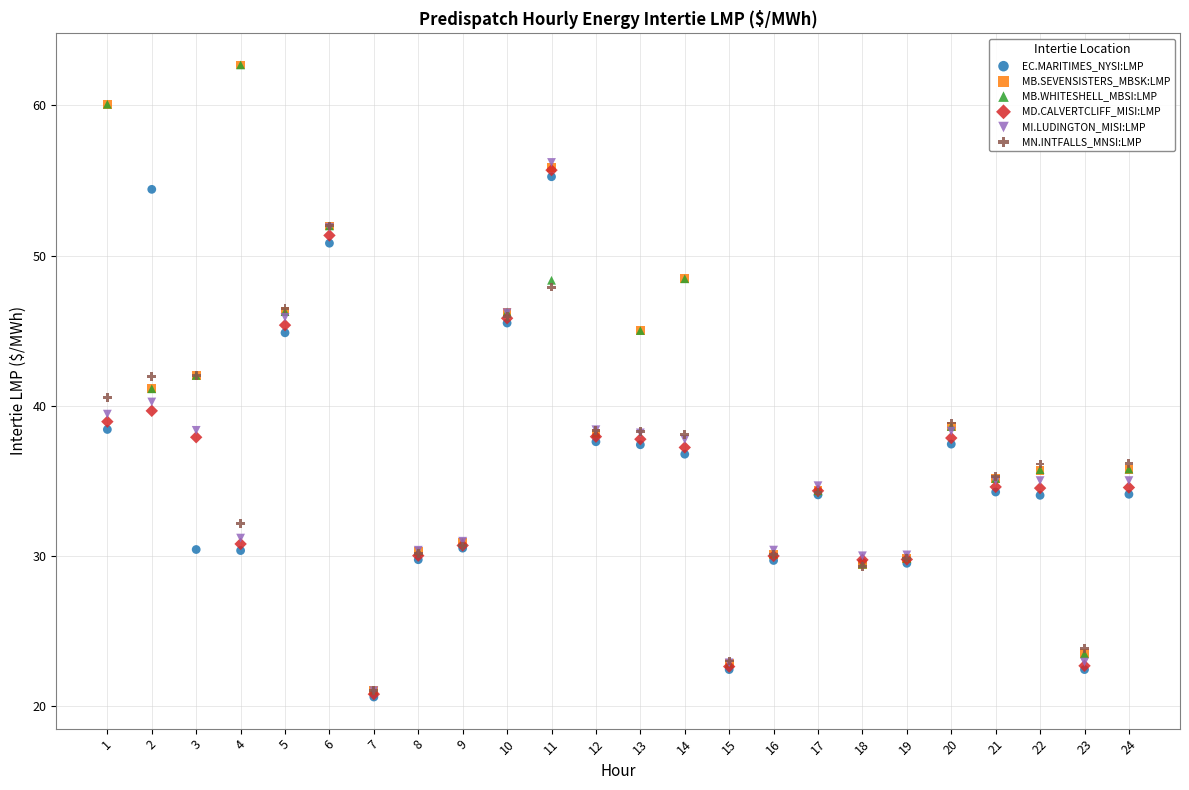

What are all the series names shown in the legend?

EC.MARITIMES_NYSI:LMP, MB.SEVENSISTERS_MBSK:LMP, MB.WHITESHELL_MBSI:LMP, MD.CALVERTCLIFF_MISI:LMP, MI.LUDINGTON_MISI:LMP, MN.INTFALLS_MNSI:LMP